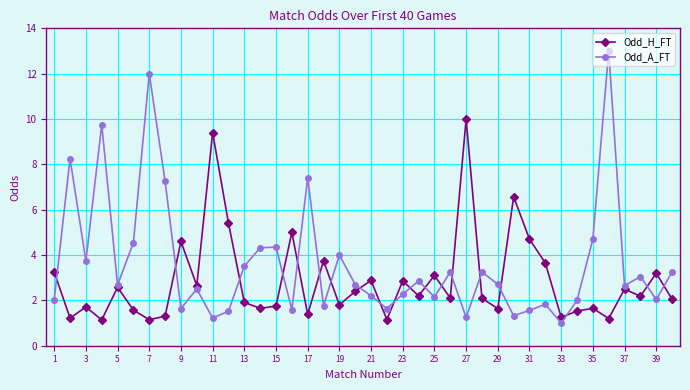

What is the highest value of the Odd_H_FT series?

10.0